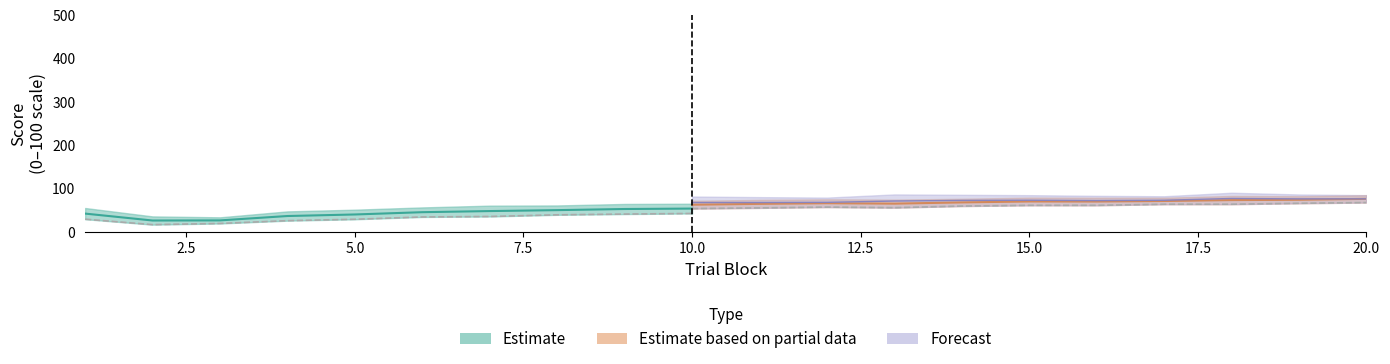

True or false: conceptual_upper has a value of 71.4 at 14.

True